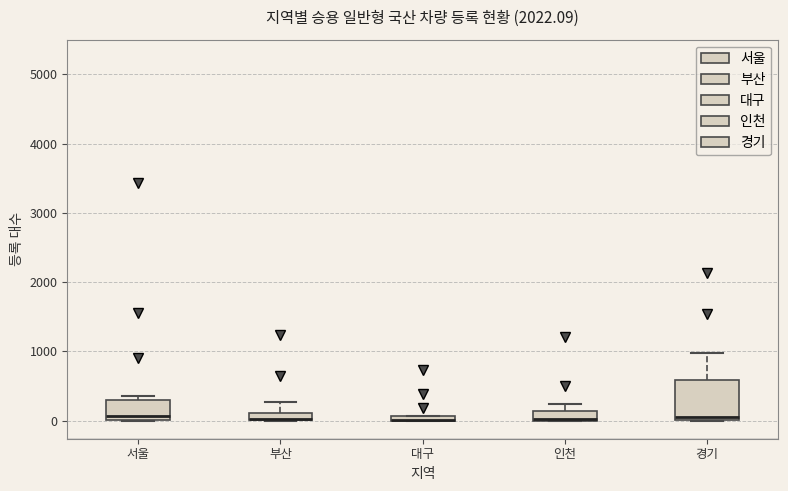

Where is the upper edge of the box for 인천 on the y-axis? The values are not printed on the chart, so give them approximately, as read against the axis.

100